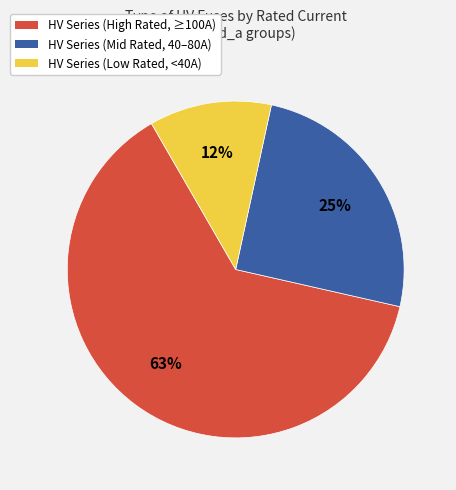

Between HV Series (Low Rated, <40A) and HV Series (Mid Rated, 40–80A), which is larger?

HV Series (Mid Rated, 40–80A)